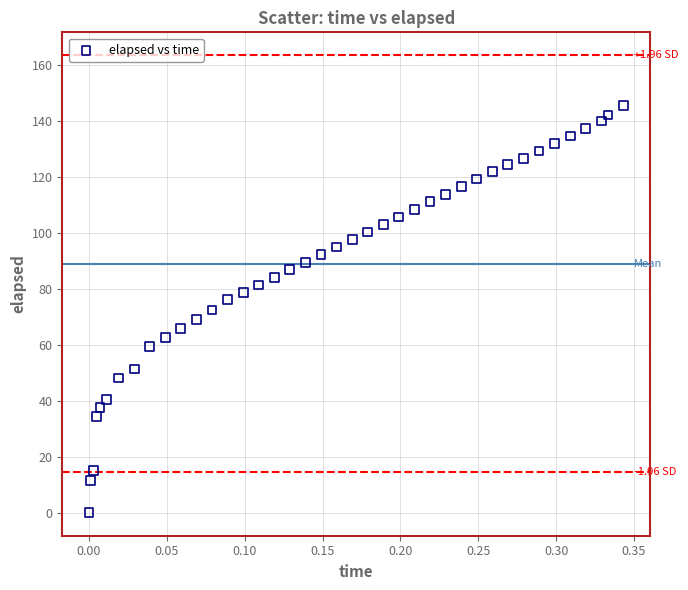

What is the range of Y values (max minus min)?

145.4